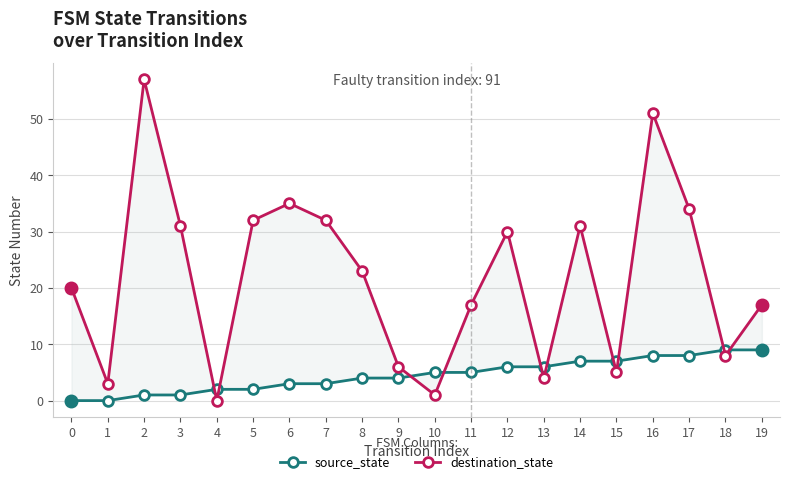

The value of source_state at 14 is 7. True or false?

True